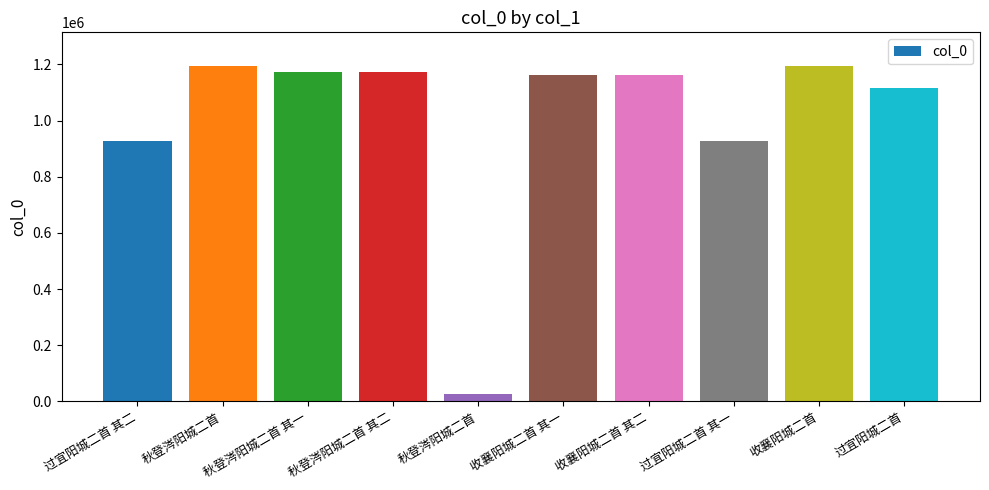

Reading left to right, transcribe all the data shown in this chart.

过宜阳城二首 其二=926661	秋登涔阳城二首=1194601	秋登涔阳城二首 其一=1171573	秋登涔阳城二首 其二=1171574	秋登涔阳城二首=25872	收襄阳城二首 其一=1161208	收襄阳城二首 其二=1161209	过宜阳城二首 其一=926662	收襄阳城二首=1194146	过宜阳城二首=1117439